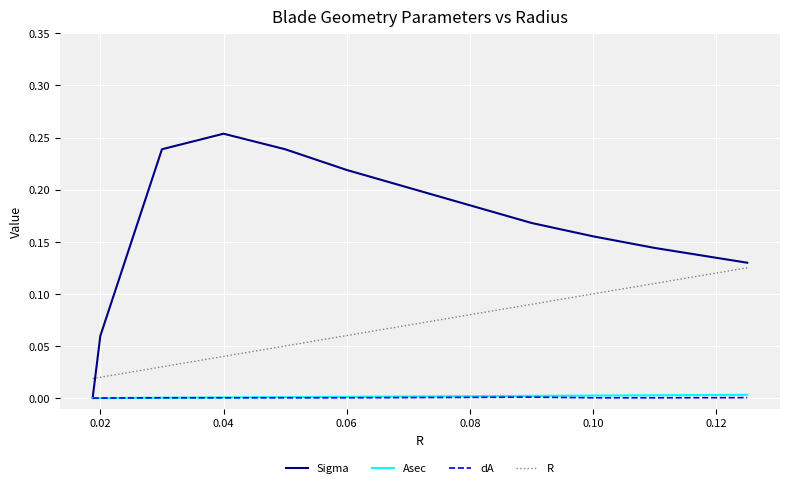

Which series has the largest total across all categories?

Sigma